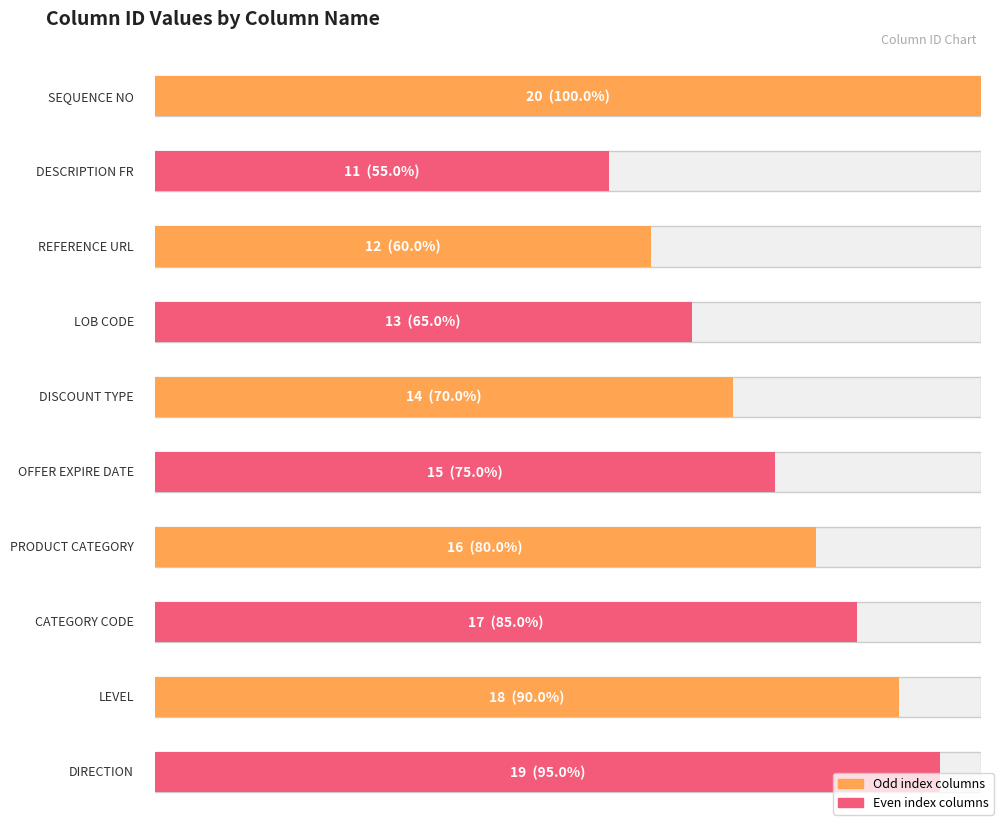

The chart shows a value of 7 at TREATMENT_PRODUCT_CATEGORY. True or false?

False